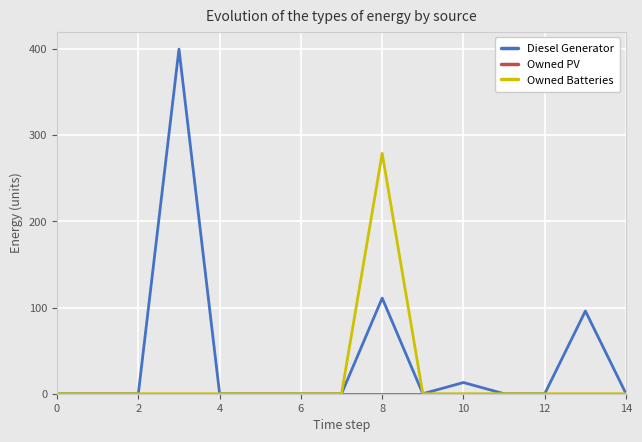

Does the chart display data point markers on the line(s)?

No